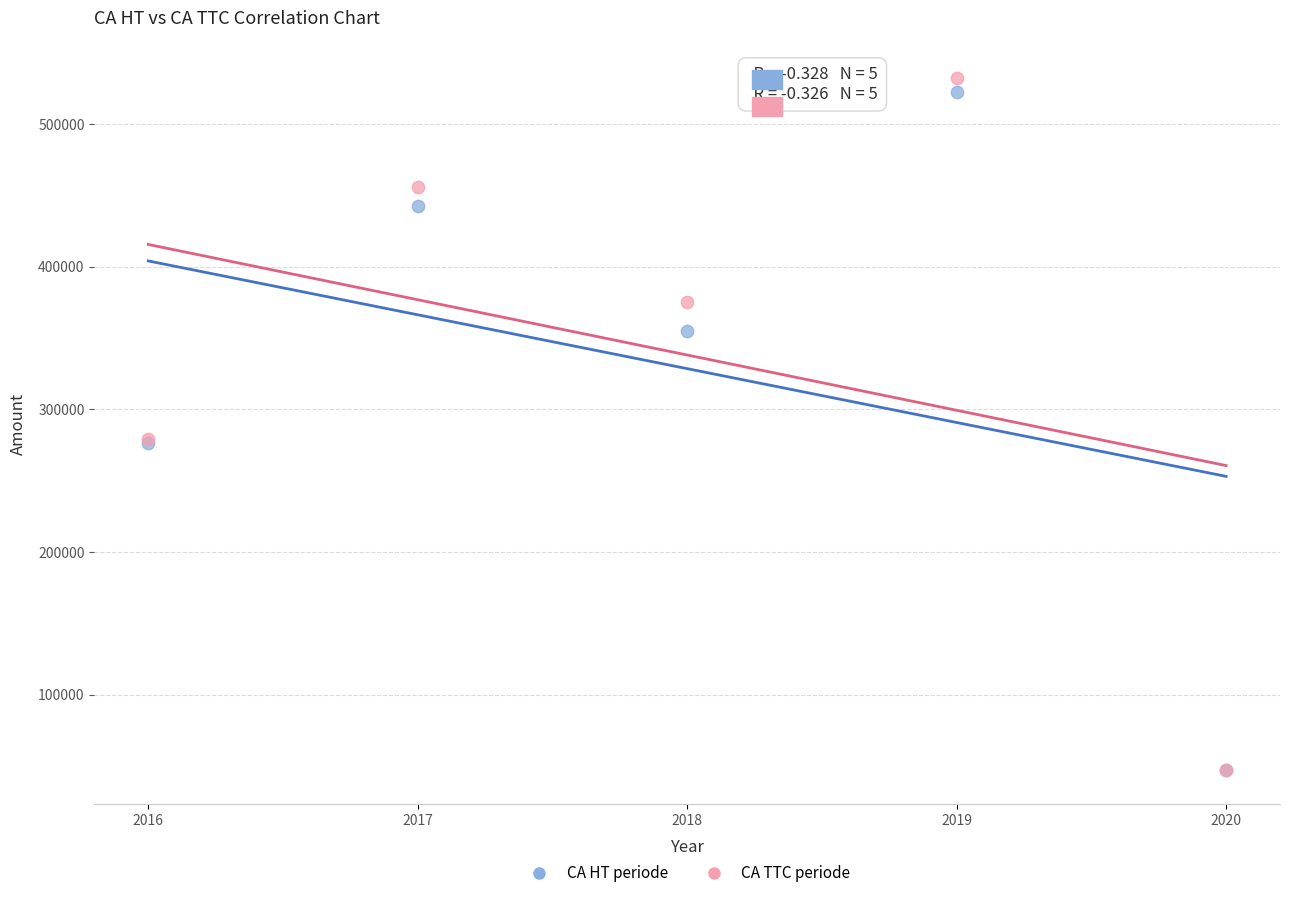

What are all the series names shown in the legend?

CA HT periode, CA TTC periode